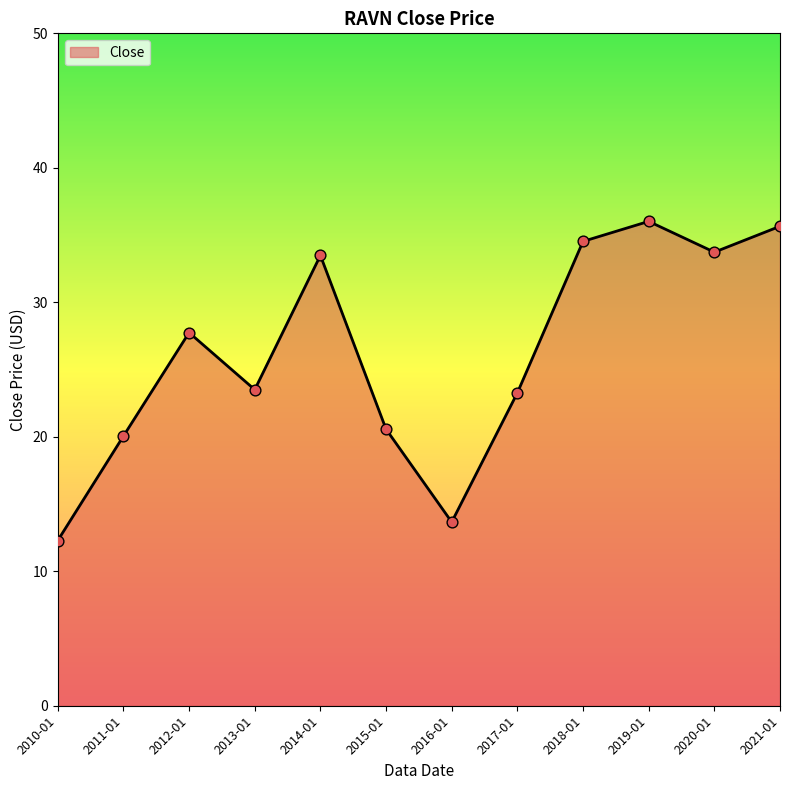

What is the ratio of the value at 2019-01 to the value at 2012-01?

1.3